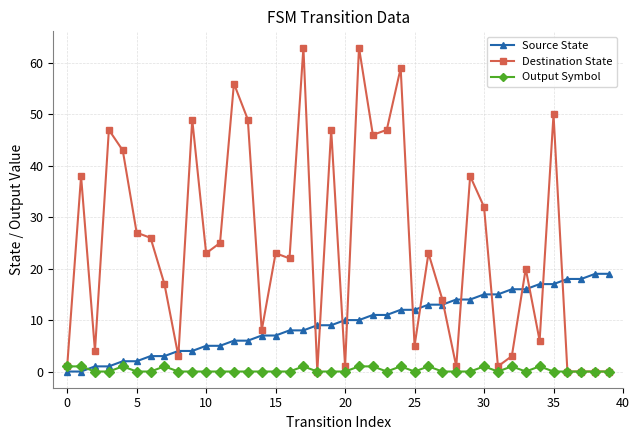

Which series ends up on top after the final intersection of Output Symbol and Source State?

Source State